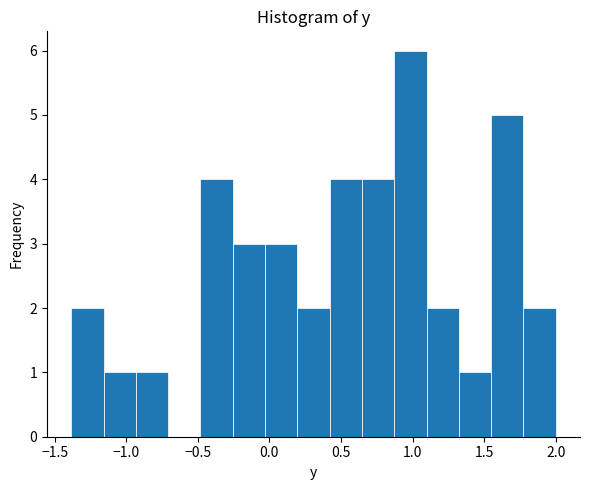

Reading left to right, transcribe this chart: for each bar, give the range it covers on the x-axis and its height. Neither the bar edges nor the heights are printed on the chart, so give them approximately, as read against the axes.

-1.40 to -1.15: 2
-1.15 to -0.95: 1
-0.95 to -0.70: 1
-0.70 to -0.50: 0
-0.50 to -0.25: 4
-0.25 to -0.05: 3
-0.05 to 0.20: 3
0.20 to 0.40: 2
0.40 to 0.65: 4
0.65 to 0.85: 4
0.85 to 1.10: 6
1.10 to 1.30: 2
1.30 to 1.55: 1
1.55 to 1.75: 5
1.75 to 2.00: 2